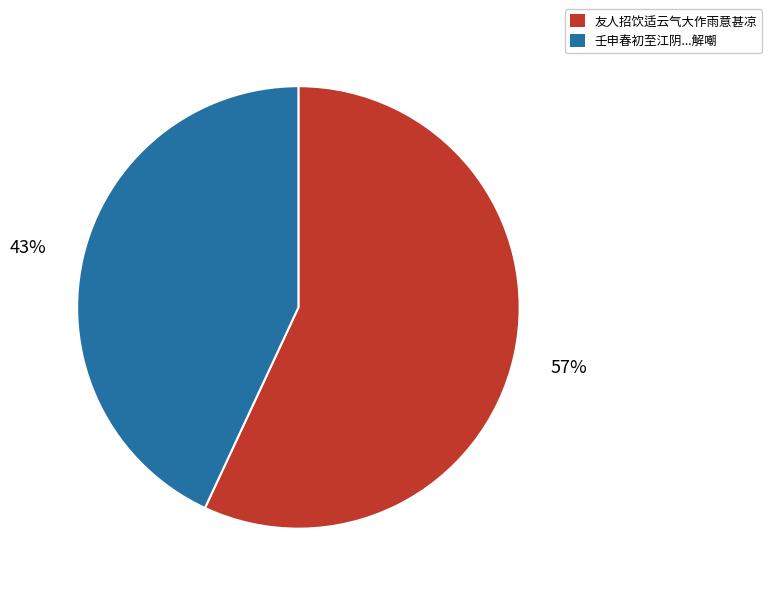

To the nearest percent, what percentage of the pie is 友人招饮适云气大作雨意甚凉?

57%